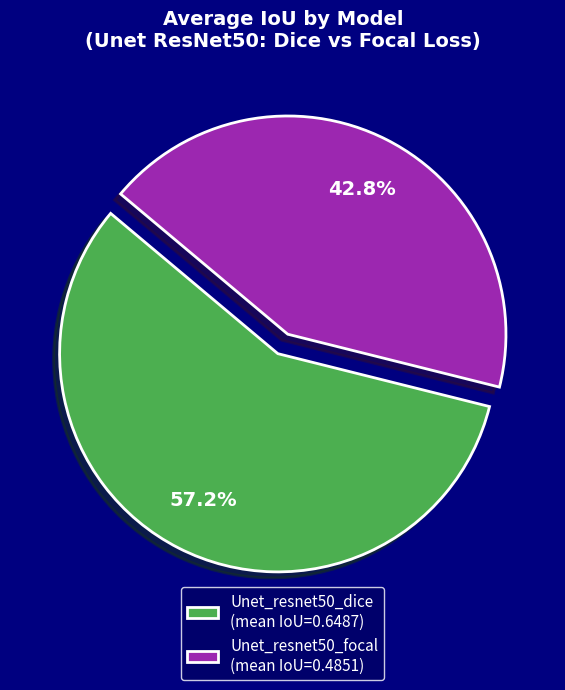

Is there any slice that represents more than half of the pie?

Yes